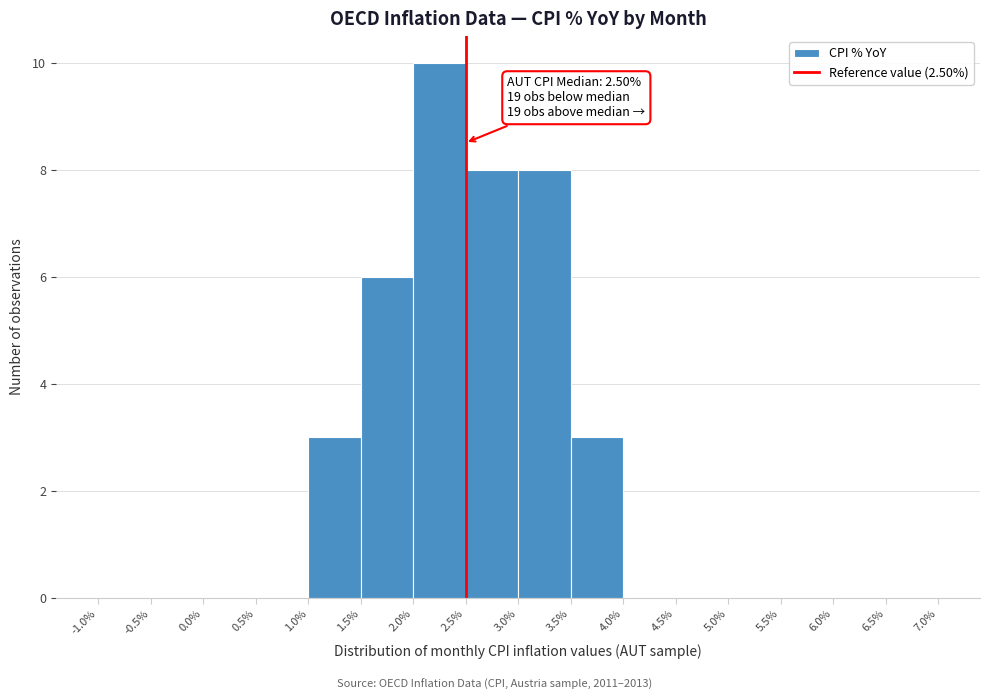

Over which range of the x-axis is the bar tallest?

2.0% to 2.5%